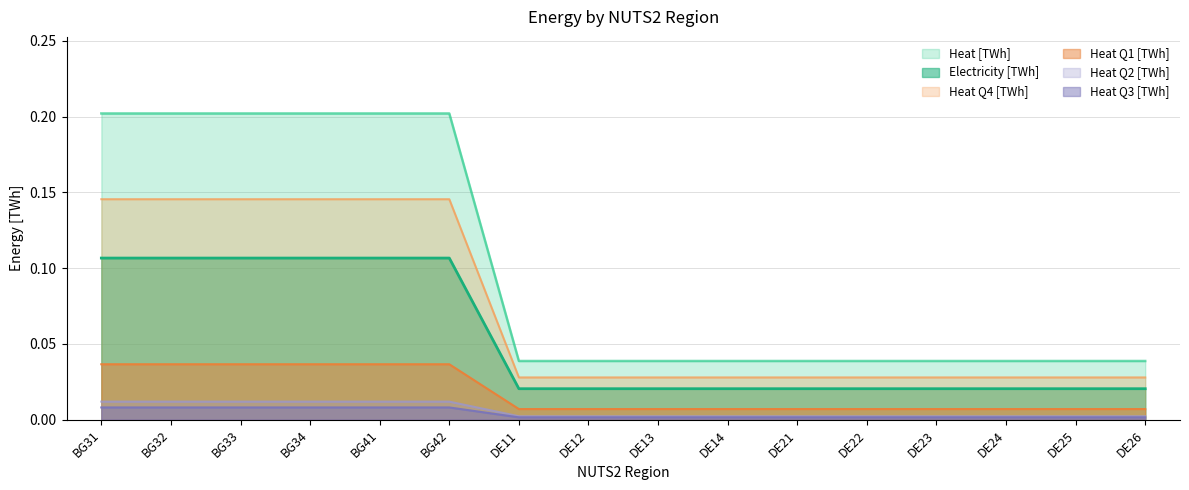

Between BG34 and DE11, which series saw the biggest shift?

Heat [TWh]